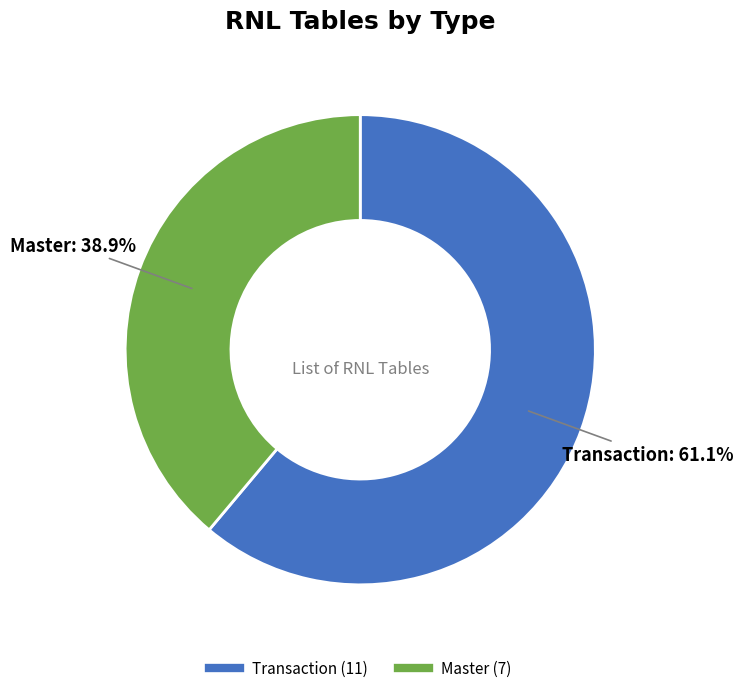

Which slice is the largest?

Transaction